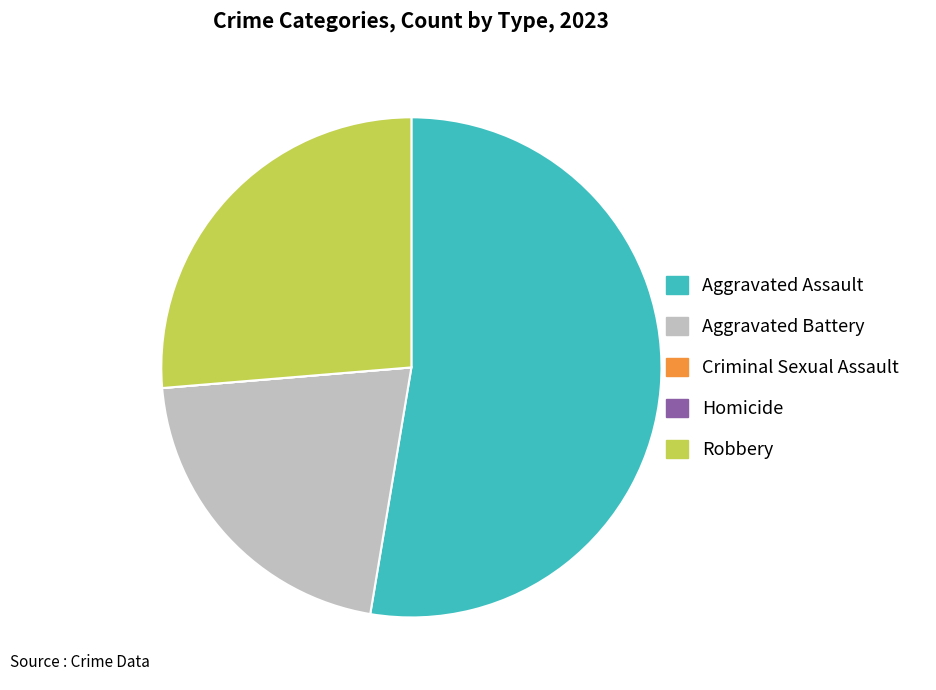

Is Aggravated Assault the majority of the pie?

Yes